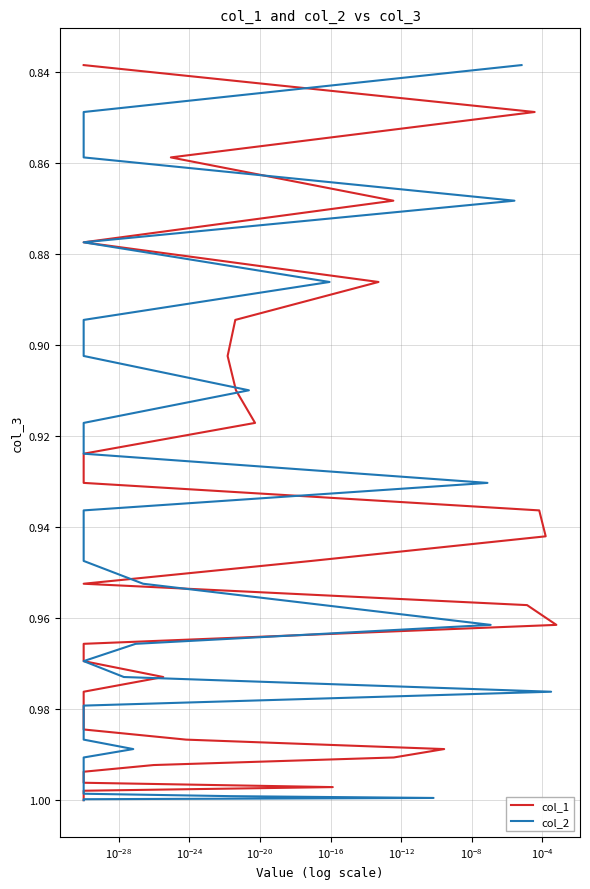

List the series in order of their peak value, highest first.

col_1, col_2